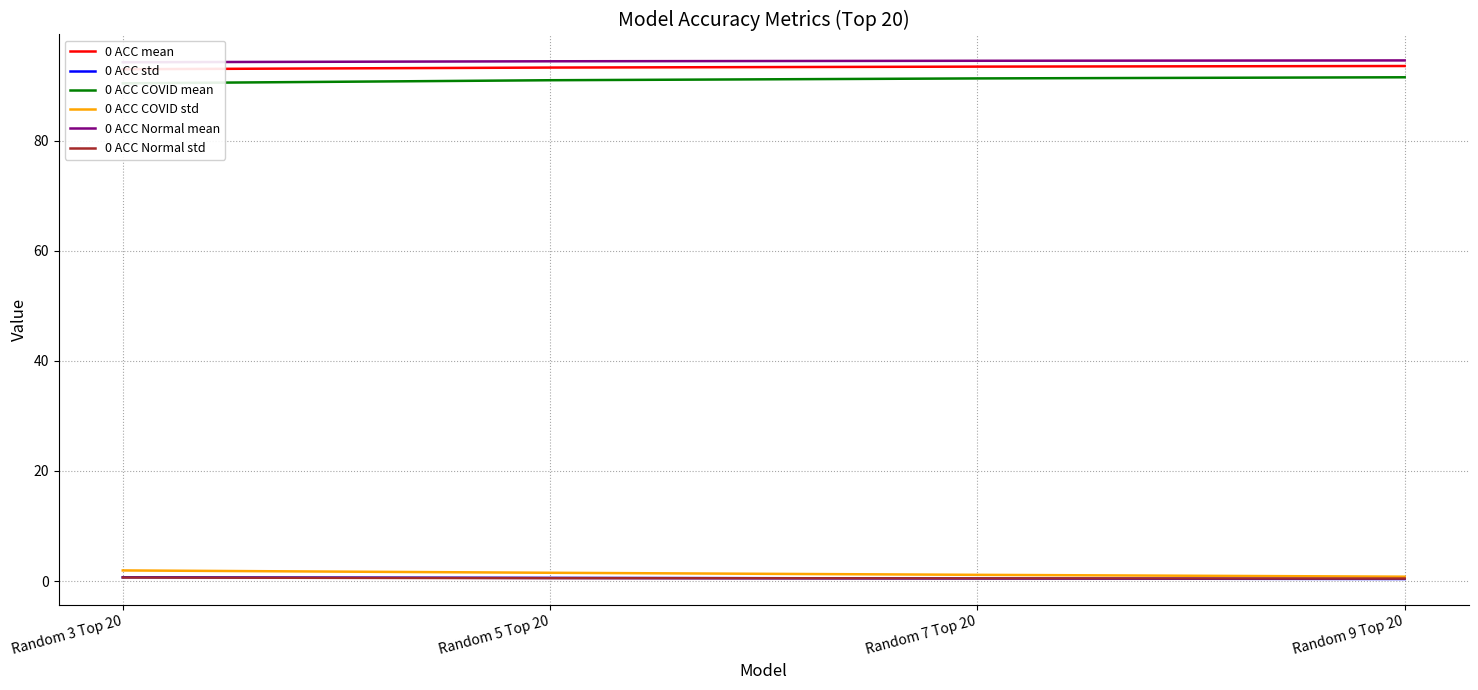

True or false: 0 ACC COVID std and 0 ACC COVID mean intersect in this chart.

False